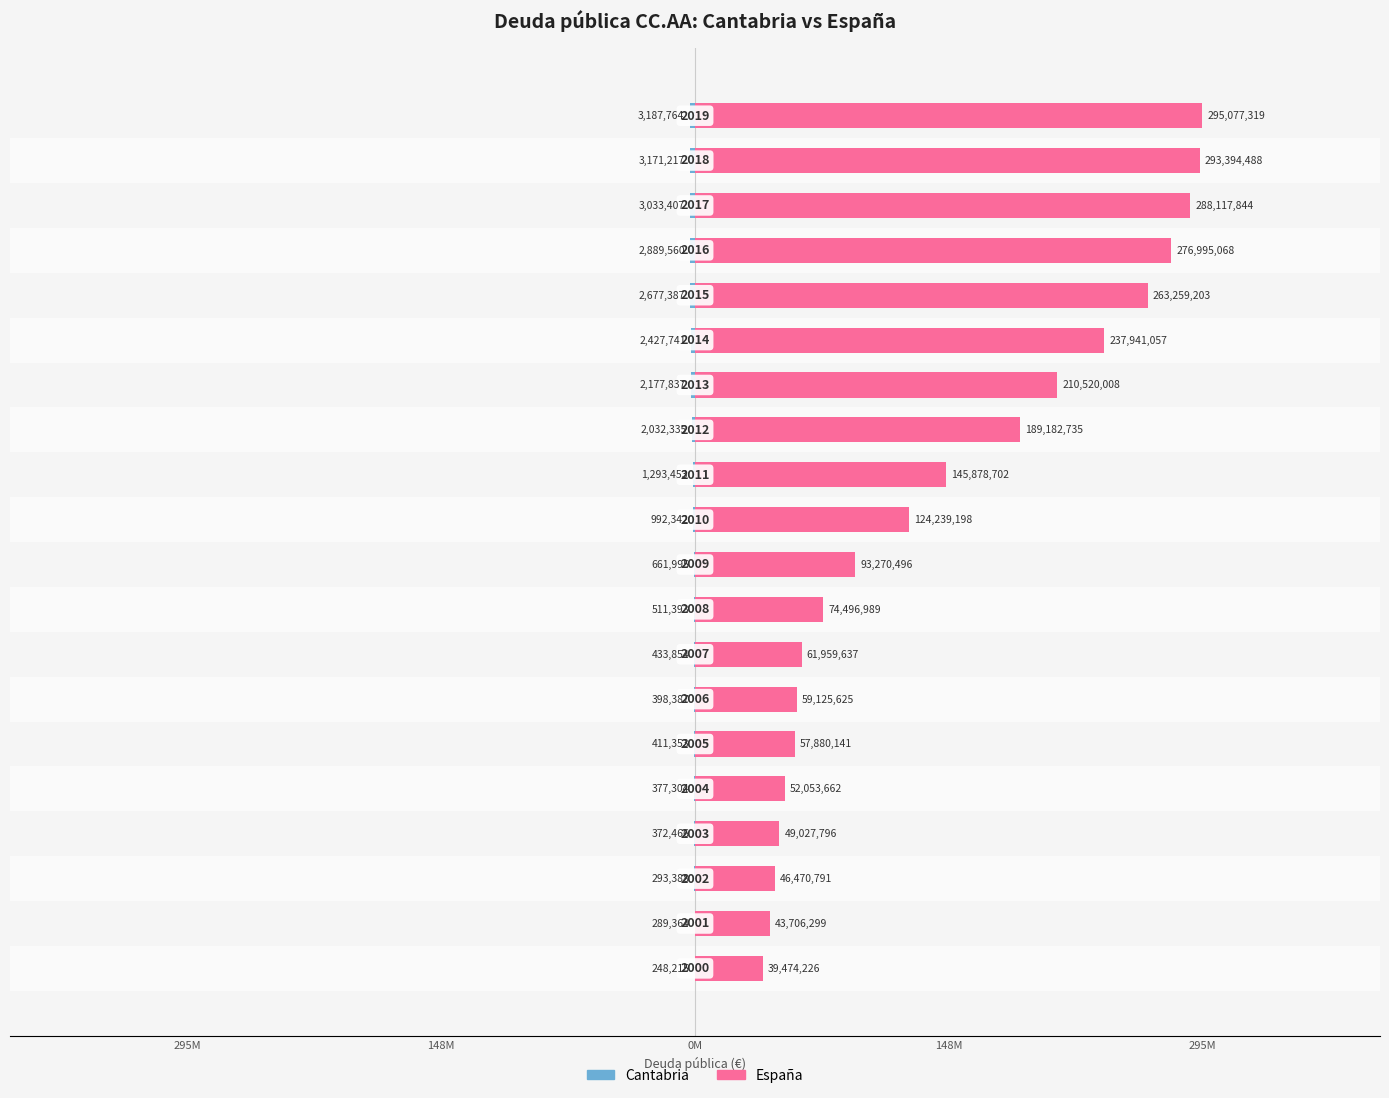

List the series in order of their peak value, lowest first.

Cantabria, España